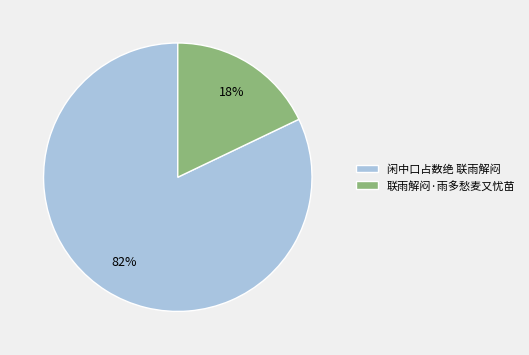

To the nearest percent, what is the combined percentage of 闲中口占数绝 联雨解闷 and 联雨解闷·雨多愁麦又忧苗?

100%